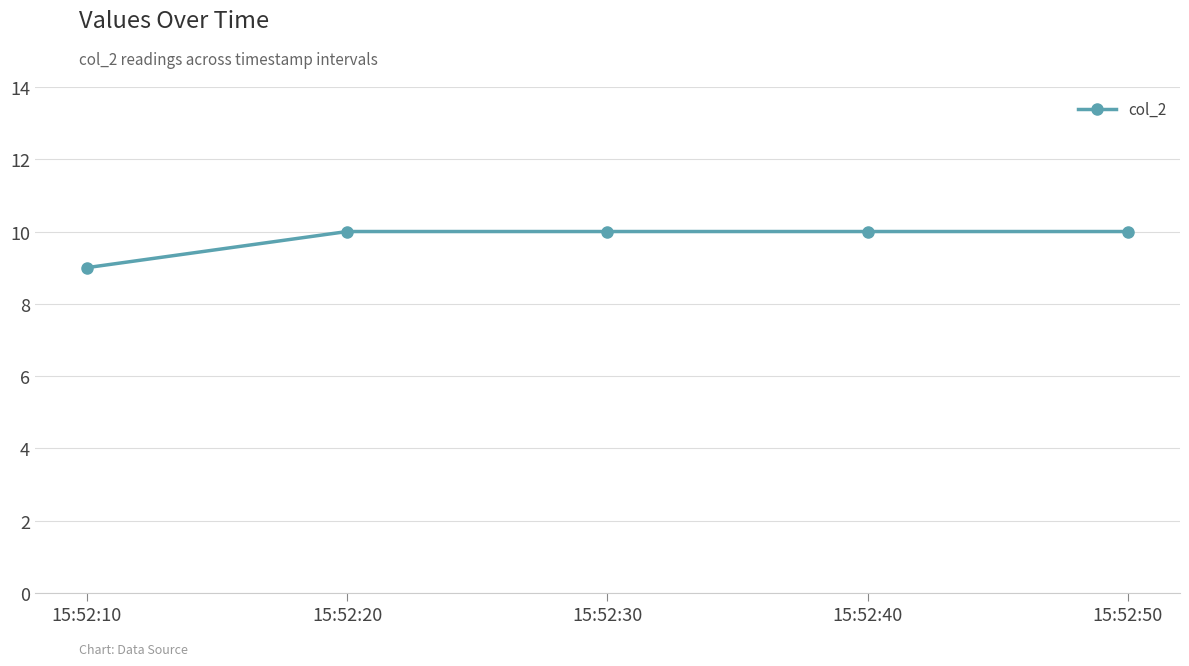

Which has a higher value, 15:52:10 or 15:52:50?

15:52:50